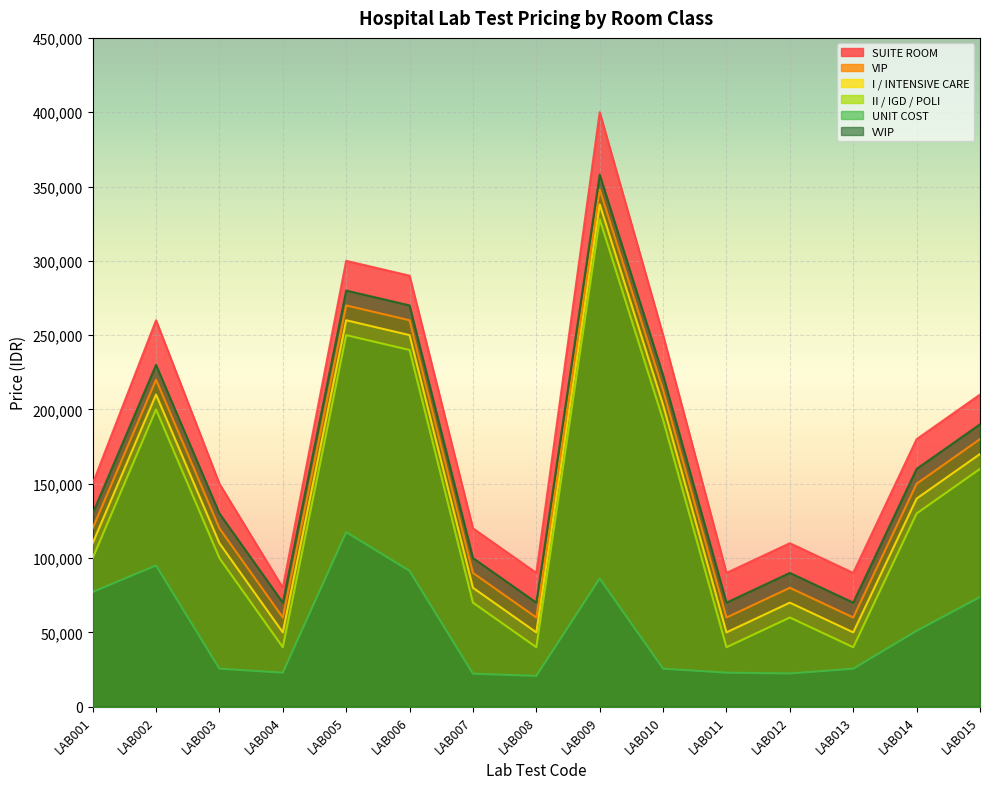

Where is the first local minimum for SUITE ROOM?

LAB004